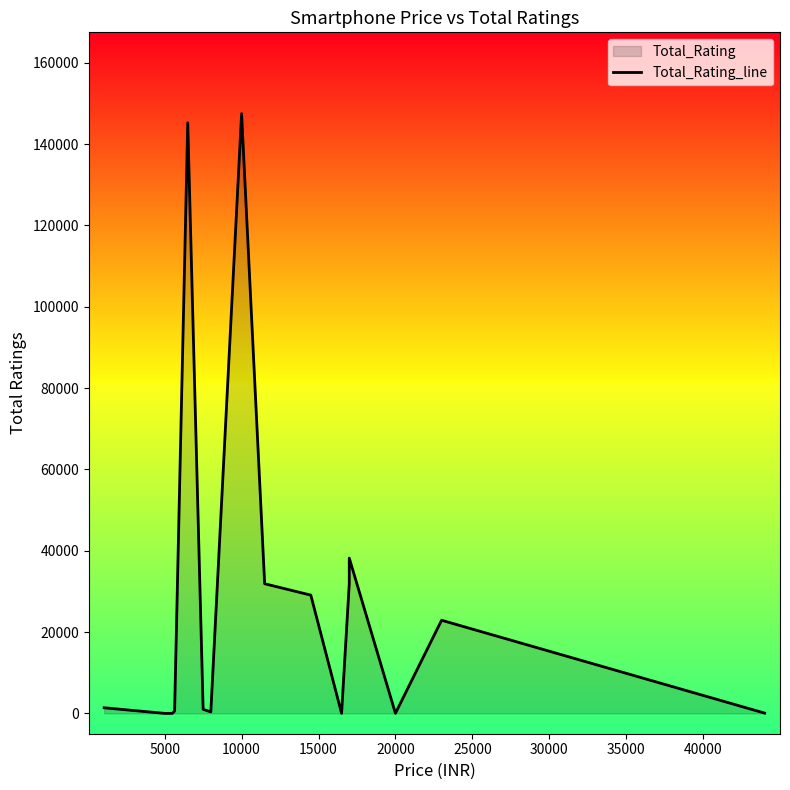

What is the value of the 1st point from the left?

1379